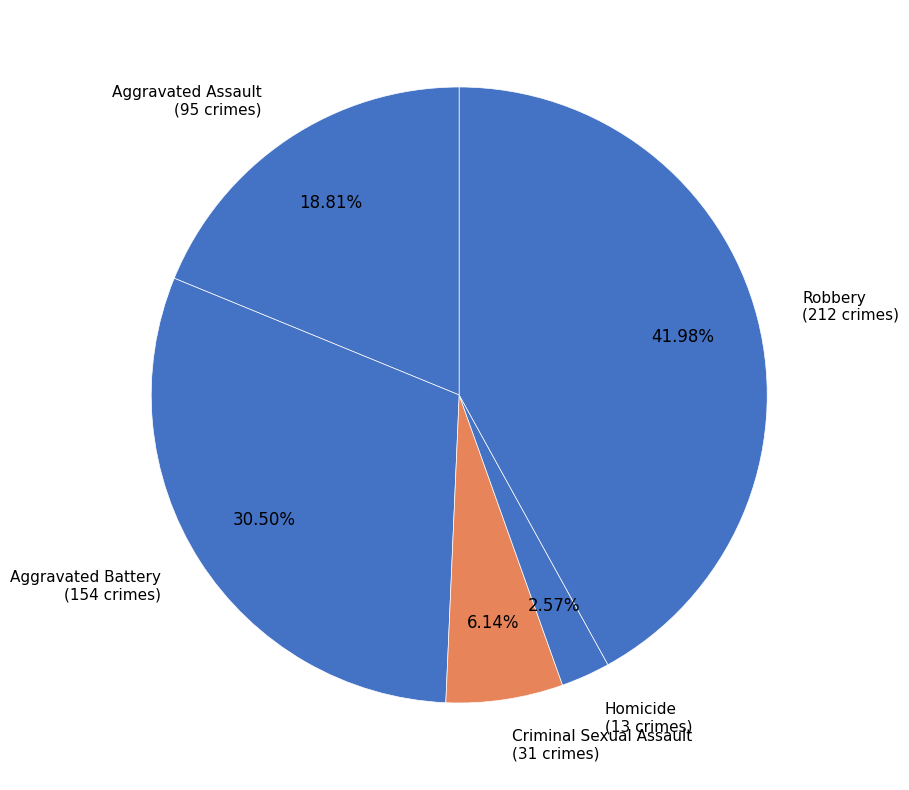

Rank the categories by value from highest to lowest.

Robbery, Aggravated Battery, Aggravated Assault, Criminal Sexual Assault, Homicide